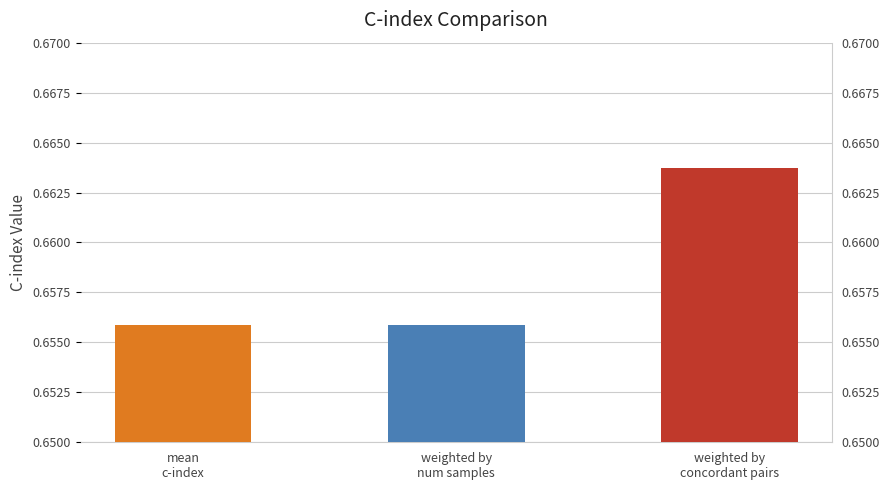

What position from the left is mean
c-index?

1